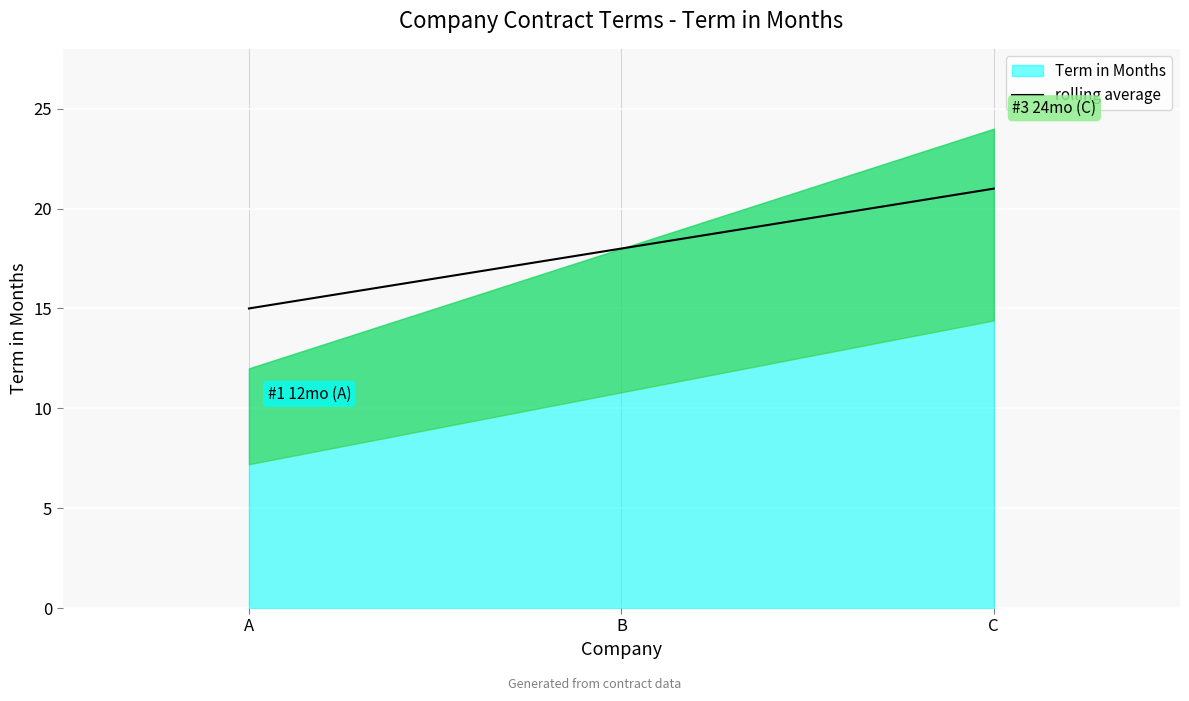

Which category has the highest value across all series?

C